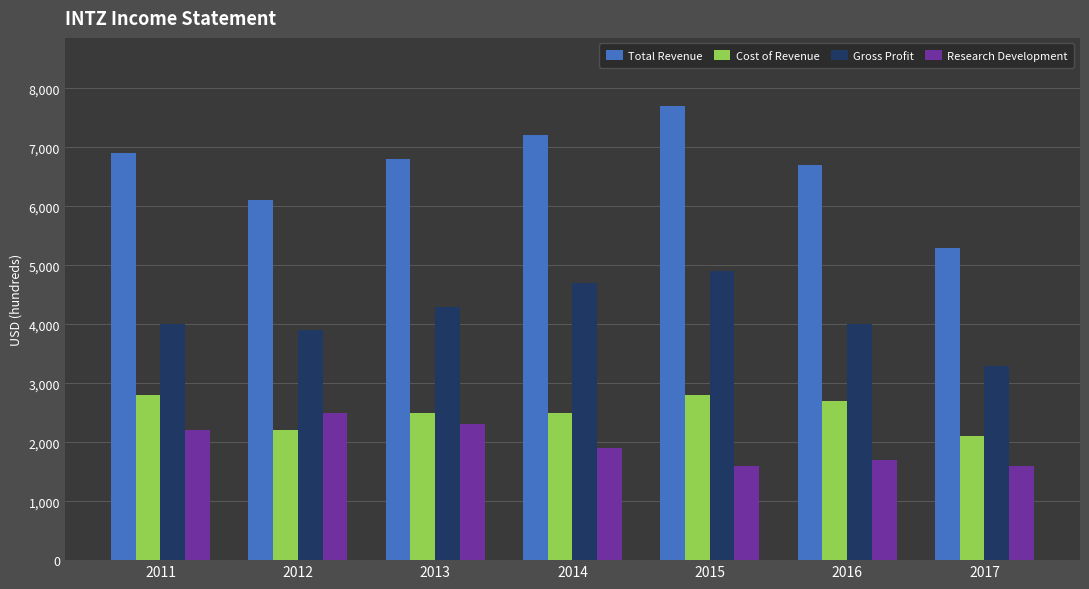

Reading left to right, extract all data points from this chart.

Total Revenue: 6900	6100	6800	7200	7700	6700	5300
Cost of Revenue: 2800	2200	2500	2500	2800	2700	2100
Gross Profit: 4000	3900	4300	4700	4900	4000	3300
Research Development: 2200	2500	2300	1900	1600	1700	1600